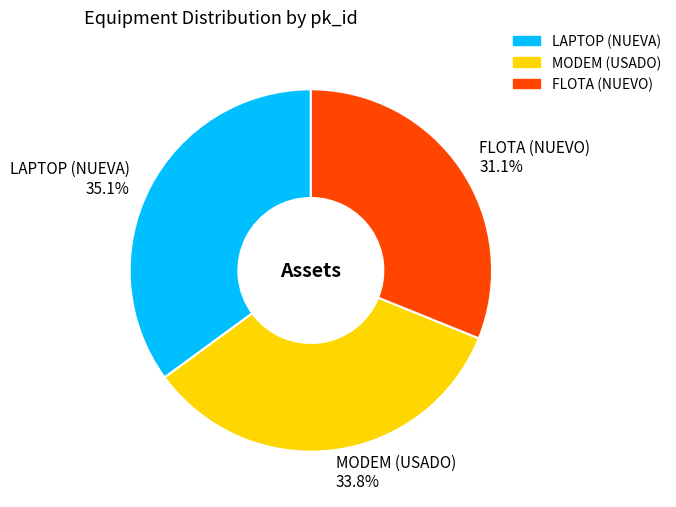

Does FLOTA (NUEVO) account for over 50% of the chart?

No